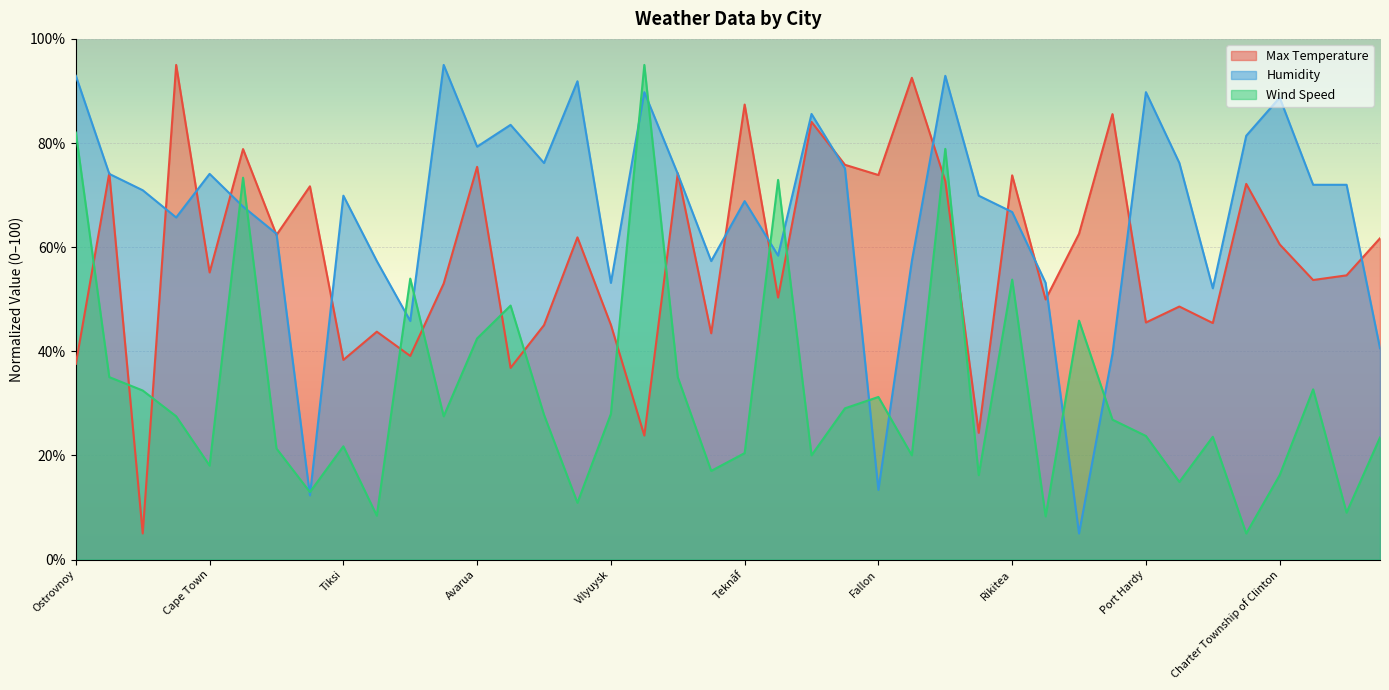

What is the difference between the highest and lowest values at Pushkinskiye Gory?

48.9